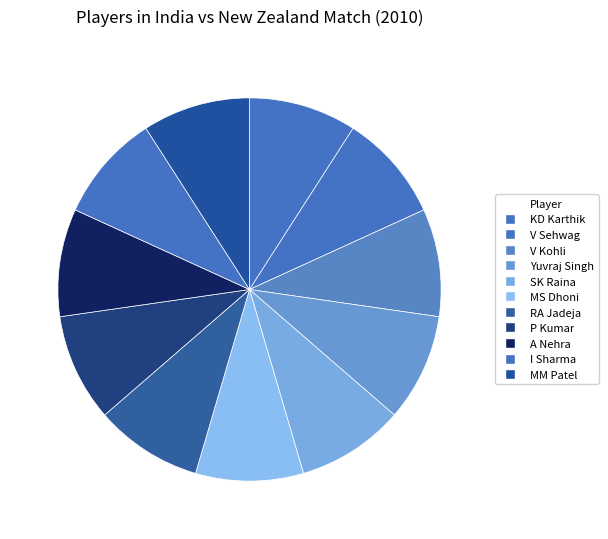

How many slices are in this pie chart?

11